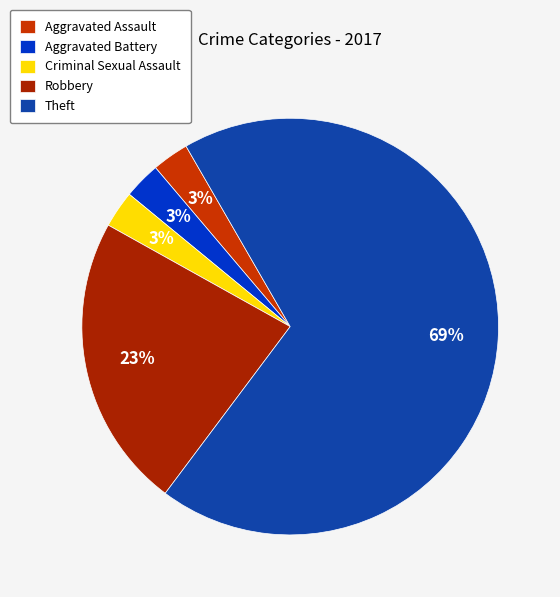

True or false: Robbery accounts for 28% of the total.

False